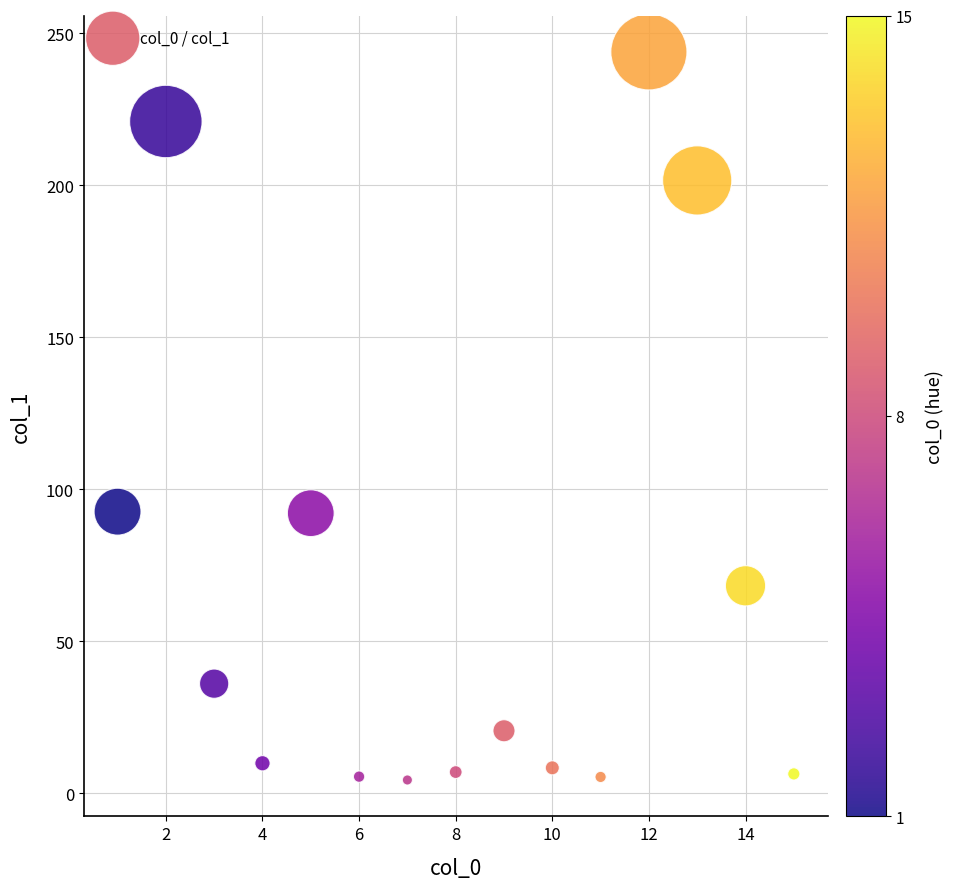

What is the range of Y values (max minus min)?

239.6